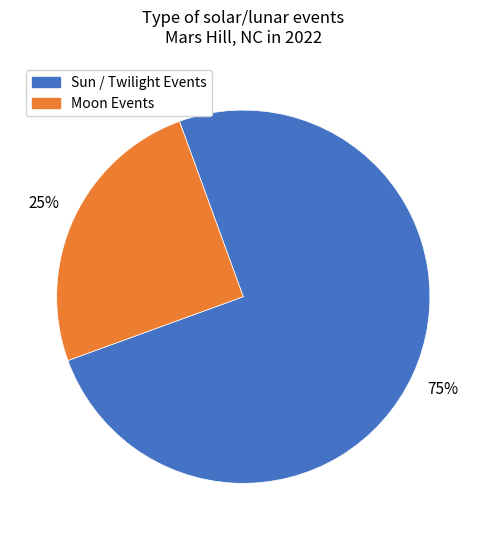

Is the sum of Sun / Twilight Events and Moon Events greater than half?

Yes